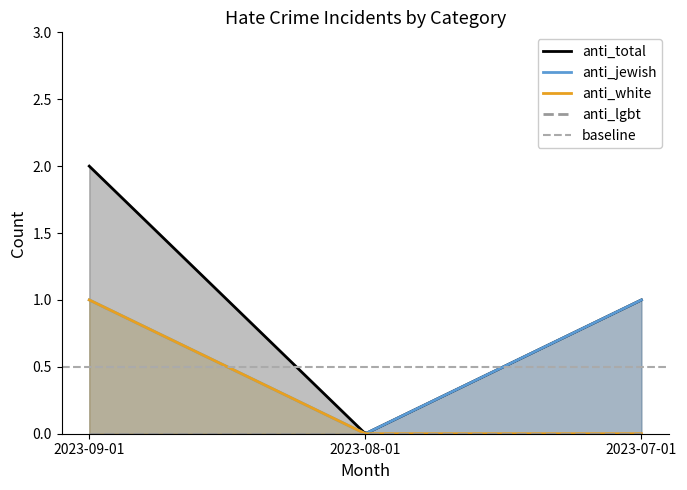

The anti_jewish_total series shows 1 at 2023-07-01. True or false?

True